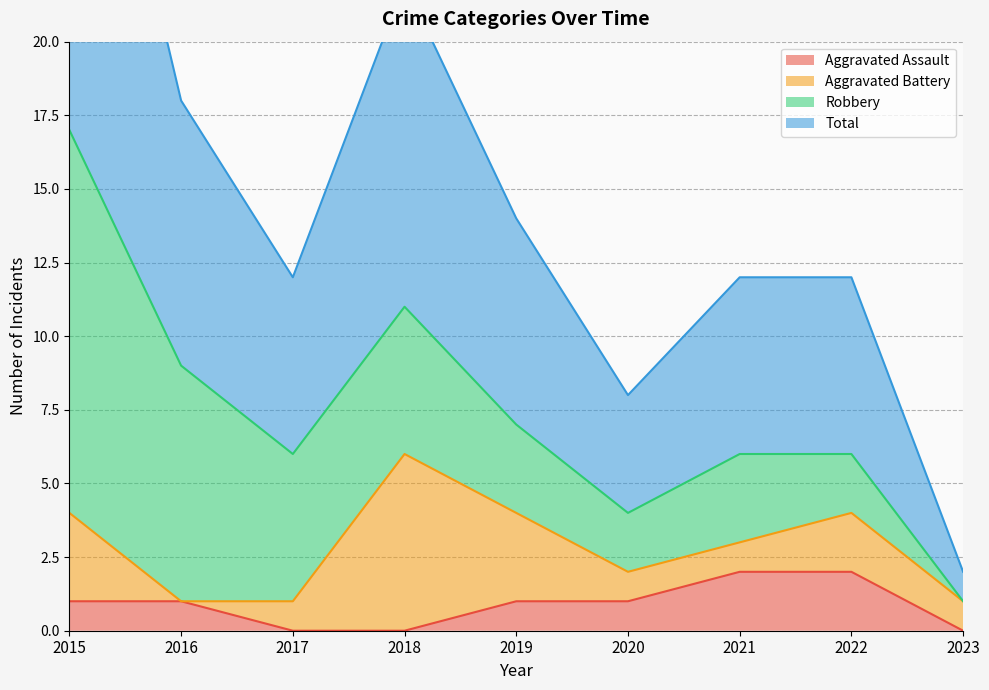

What is the sum of the Aggravated Assault values at 2016 and 2017?

1